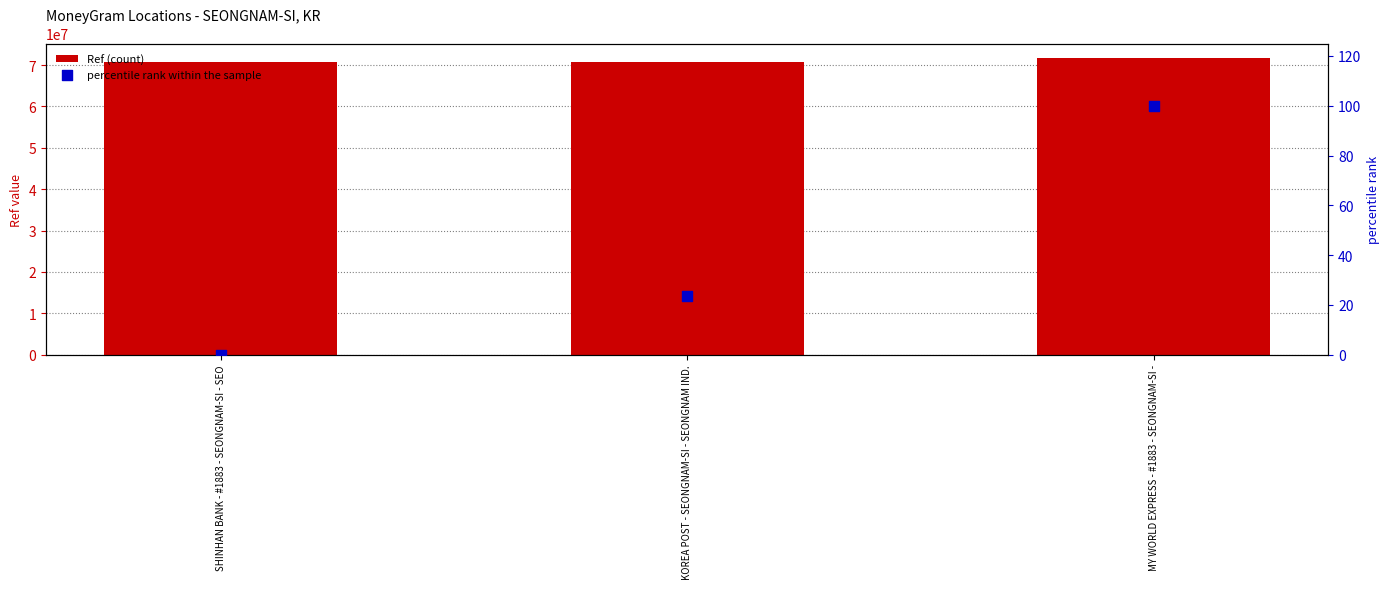

Which series has the largest Y range (max minus min)?

Ref (count)